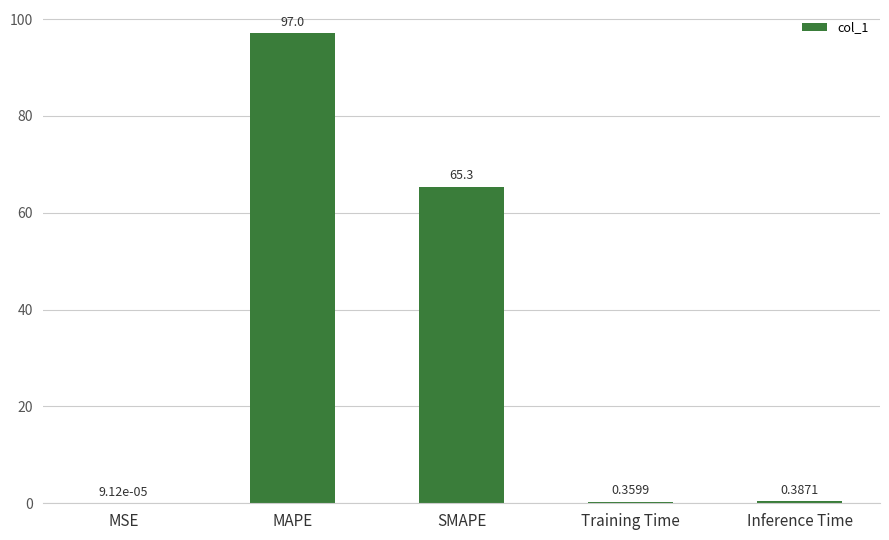

What is the sum of the values at MSE and SMAPE?

65.3